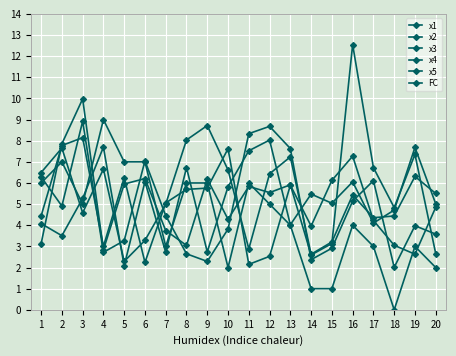

What value does the x2 series have at 3?

8.1